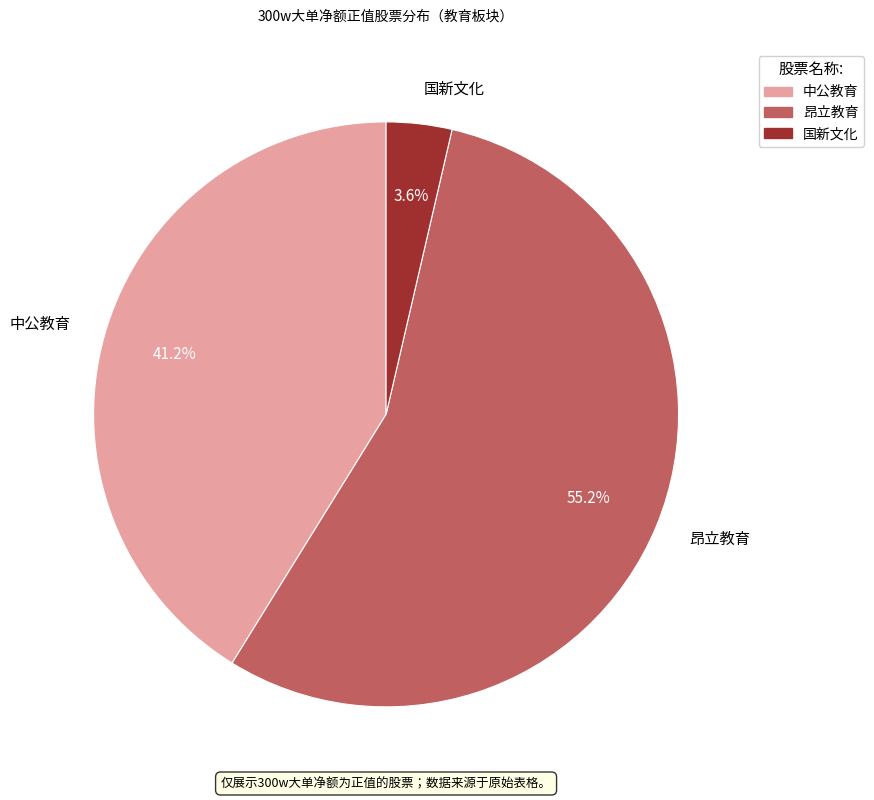

Count the number of slices in the pie.

3